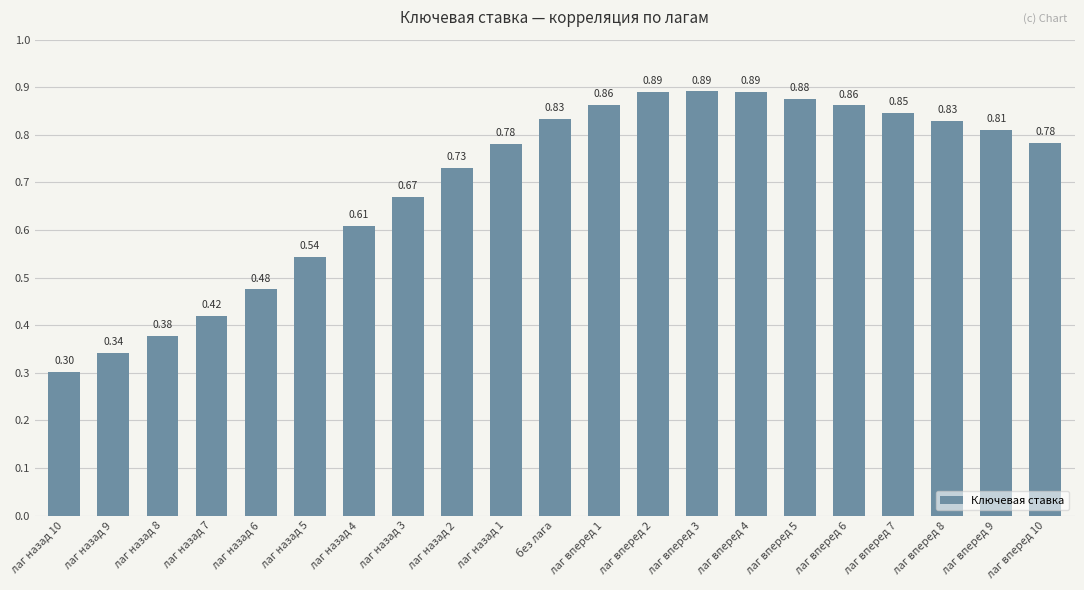

What is the sum of all values?

14.6